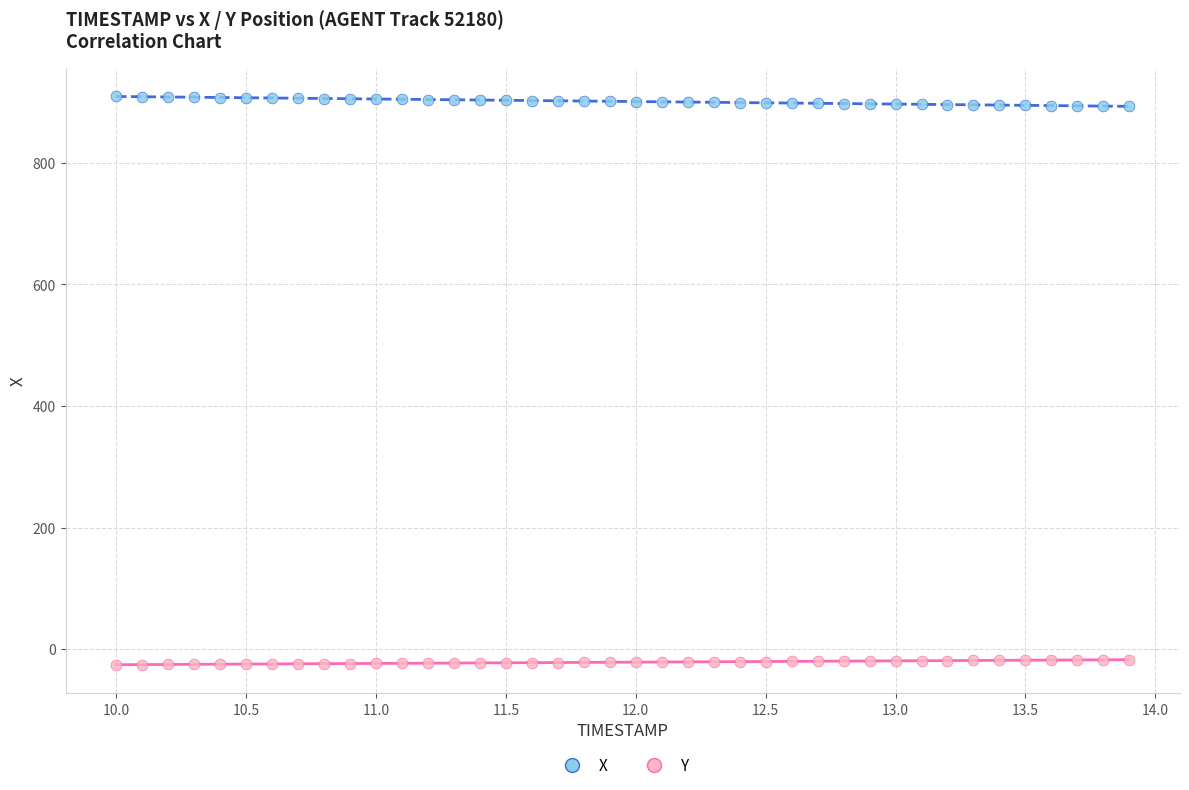

Which series contains the lowest Y value?

Y